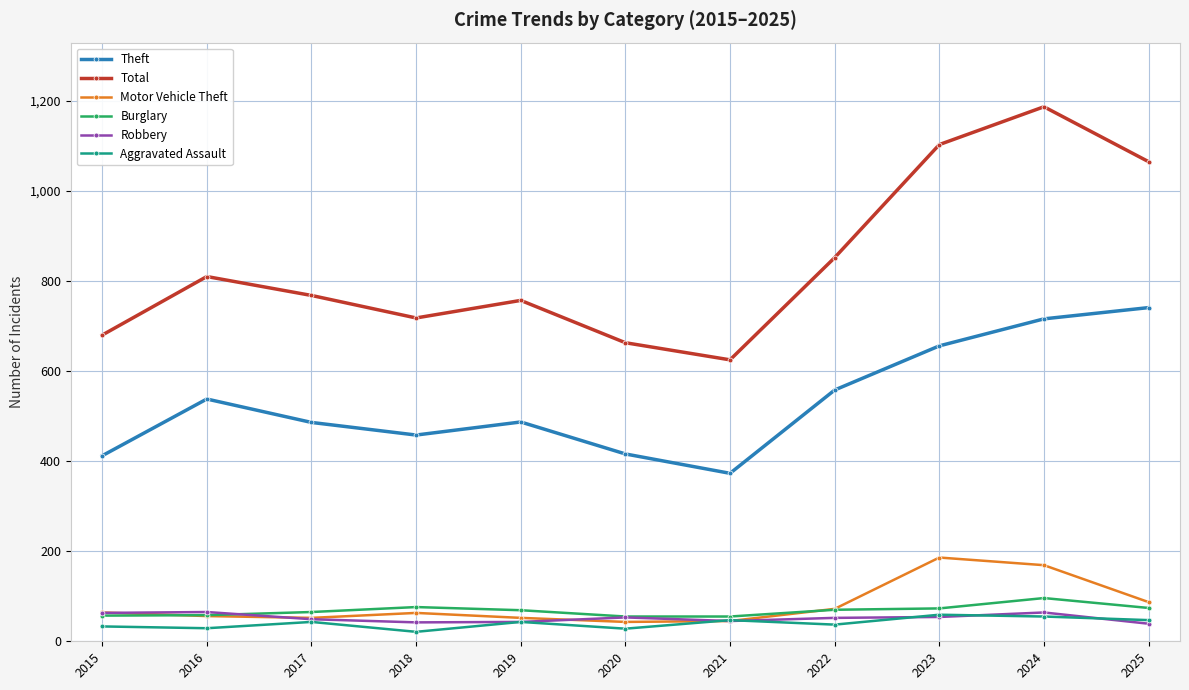

How many series are shown in this chart?

6